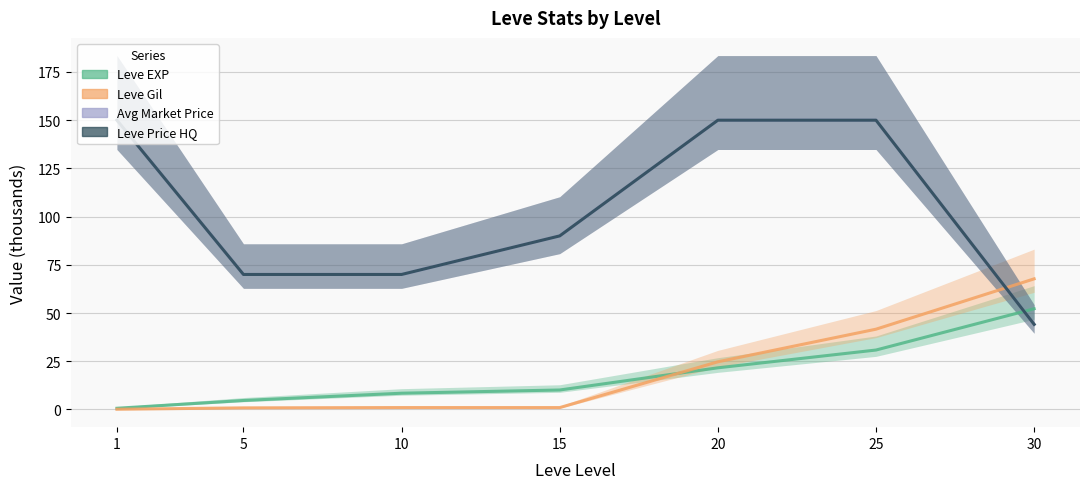

The Leve Price HQ series shows 150.0 at 1. True or false?

True